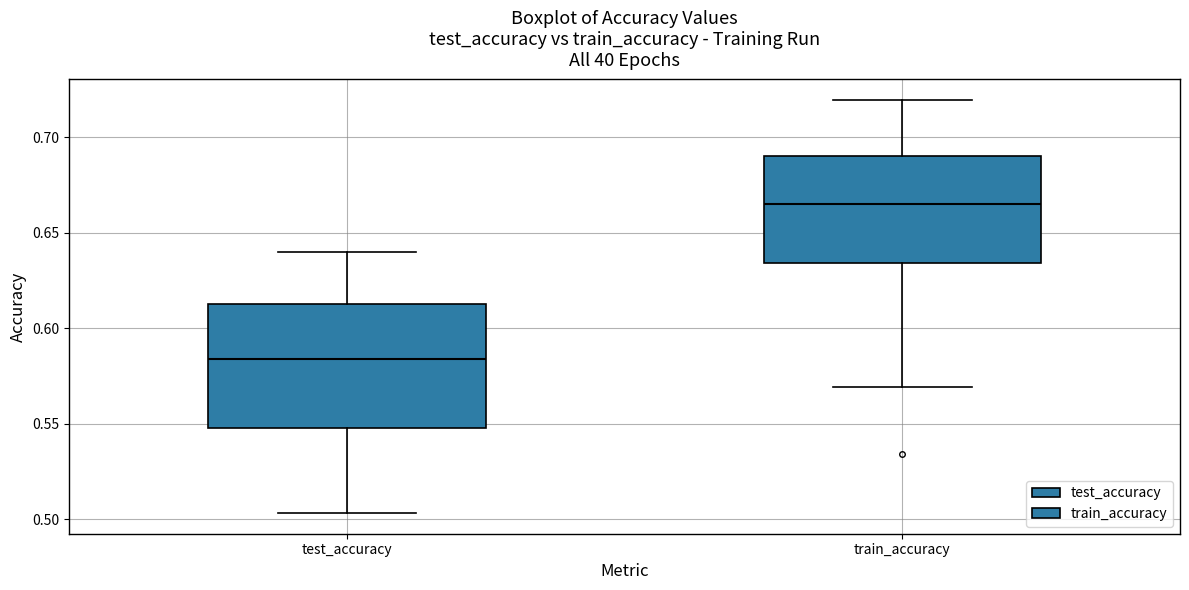

Comparing the boxes themselves (not the whiskers), which one is the tallest?

test_accuracy